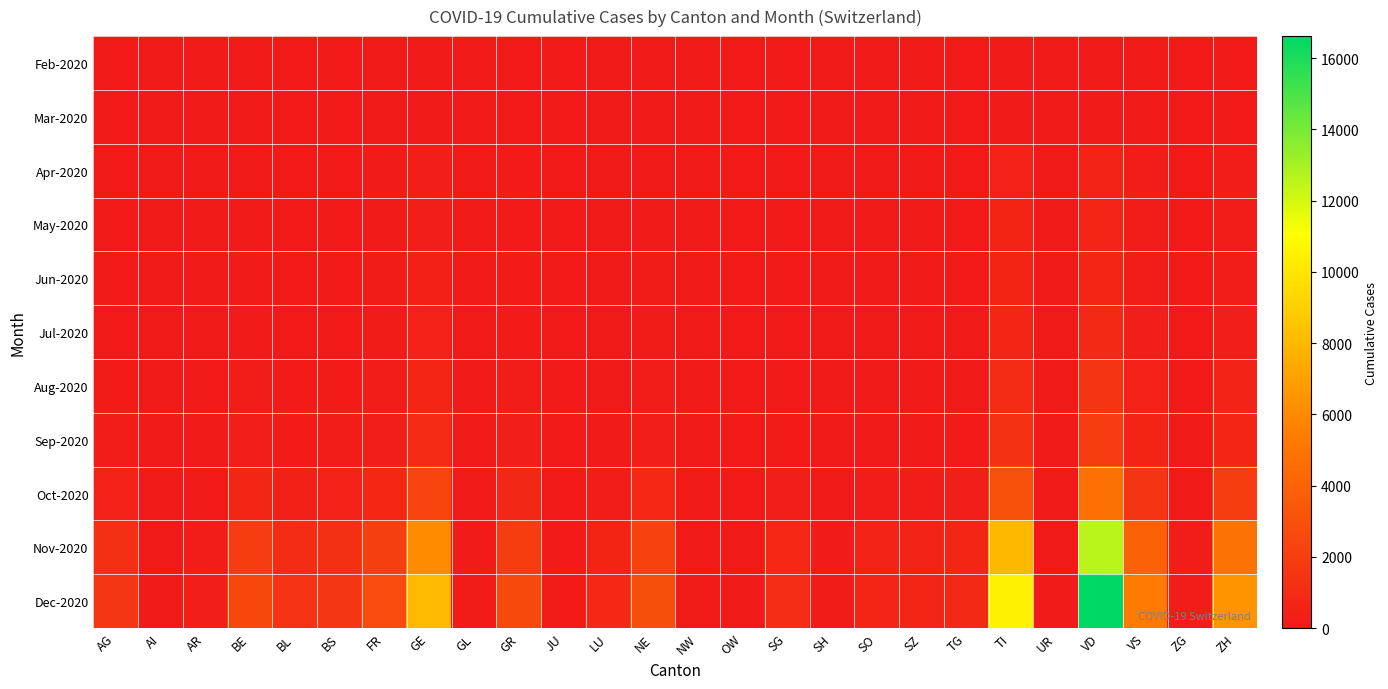

What is the total value across all series at GR?

6413